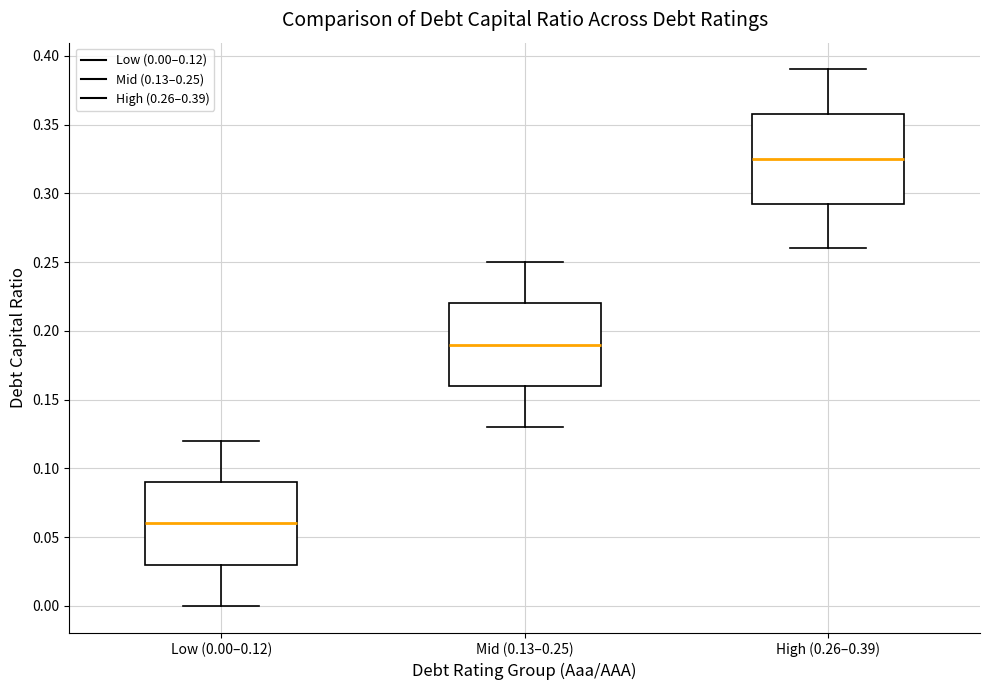

Reading left to right, transcribe this box plot: for each box, give where its median line is, the range the box spans, and where its two whiskers end, as read against the y-axis. The values are not printed on the chart, so give them approximately, as read against the axis.

Low (0.00–0.12): median 0.060, box 0.030 to 0.090, whiskers 0.000 to 0.120
Mid (0.13–0.25): median 0.190, box 0.160 to 0.220, whiskers 0.130 to 0.250
High (0.26–0.39): median 0.325, box 0.295 to 0.360, whiskers 0.260 to 0.390